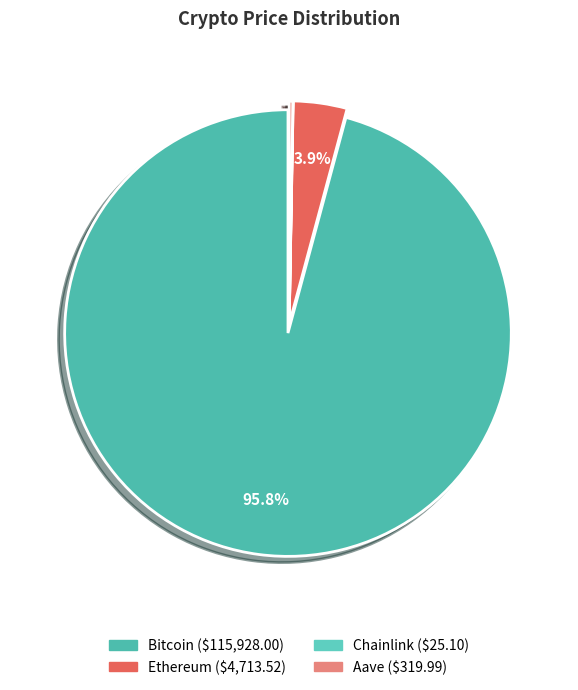

Which has a higher value, Aave or Bitcoin?

Bitcoin